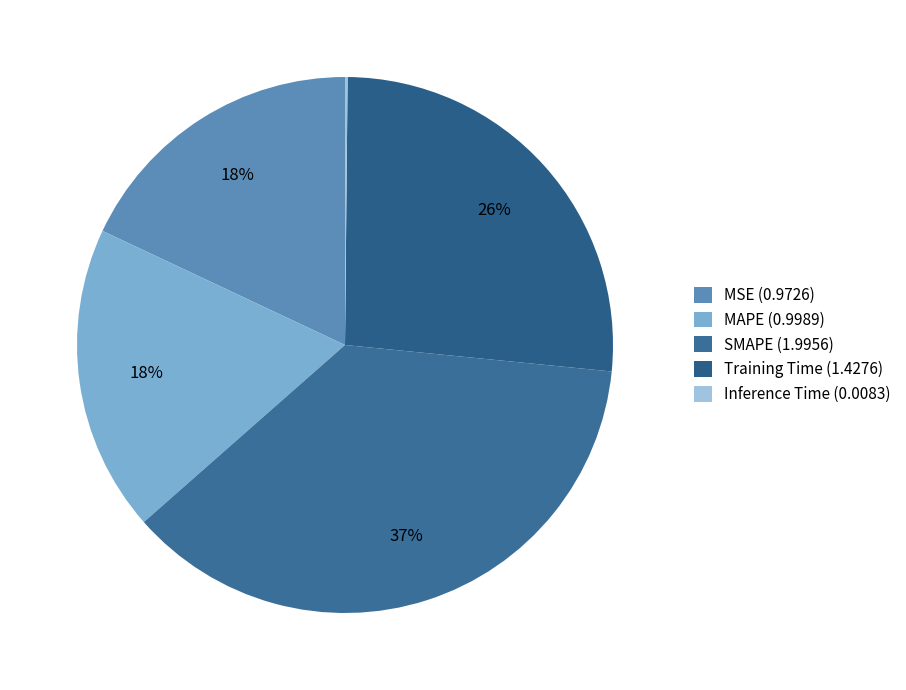

Do MSE and SMAPE together represent more than half of the pie?

Yes